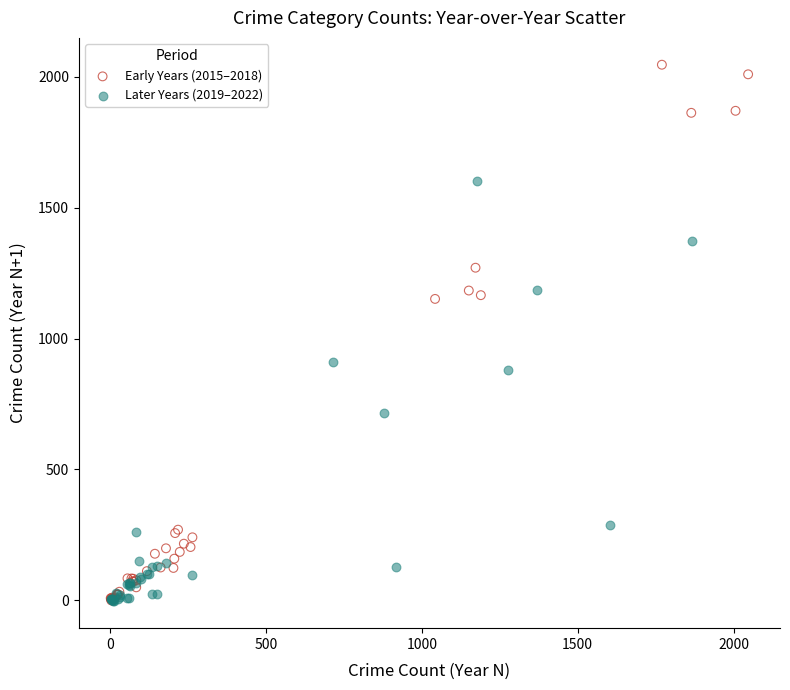

Which series contains the highest Y value?

Early Years (2015–2018)